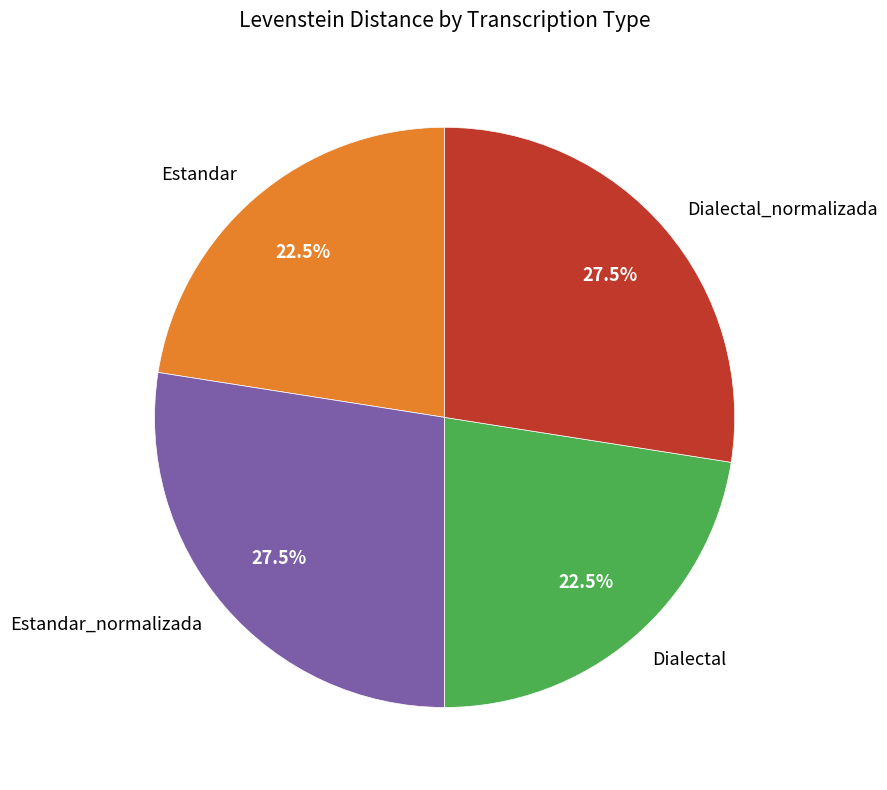

Is there a majority slice in this chart?

No